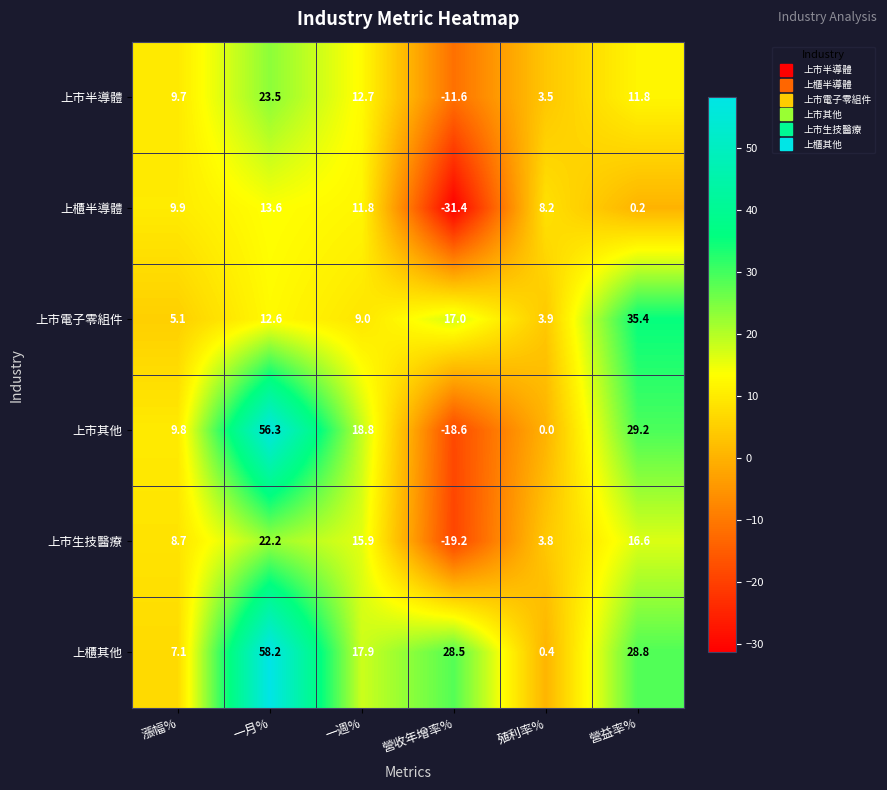

Between 一月% and 一週%, which series saw the biggest shift?

上櫃其他